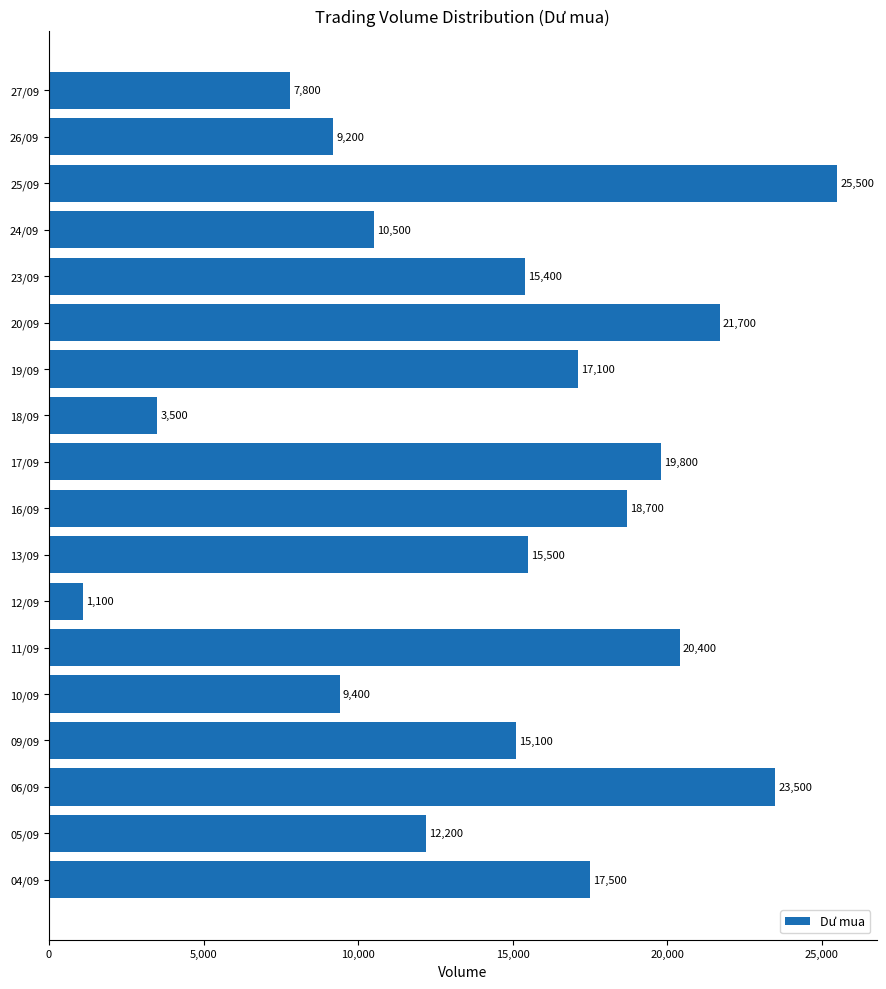

Rank the categories by value from highest to lowest.

25/09, 06/09, 20/09, 11/09, 17/09, 16/09, 04/09, 19/09, 13/09, 23/09, 09/09, 05/09, 24/09, 10/09, 26/09, 27/09, 18/09, 12/09